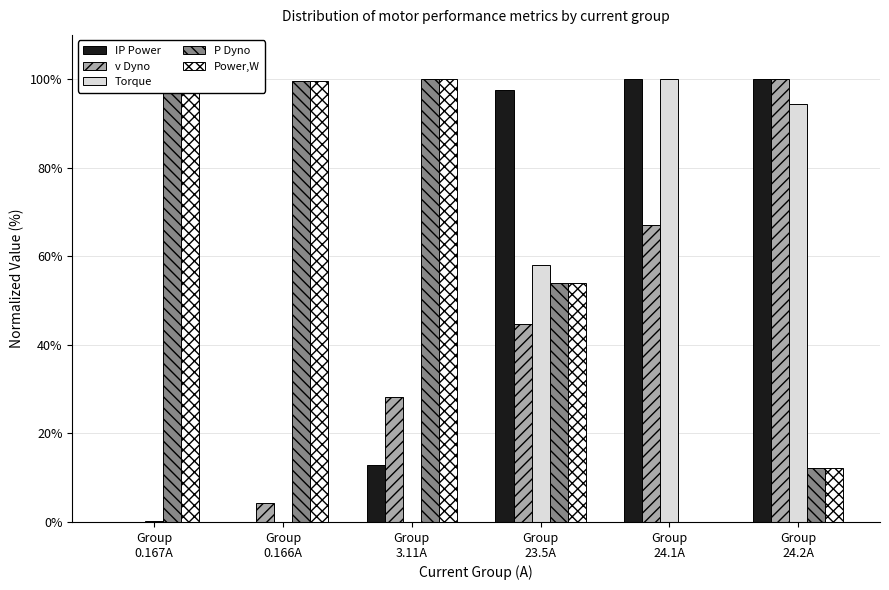

What is the highest value of the Torque series?

100.0